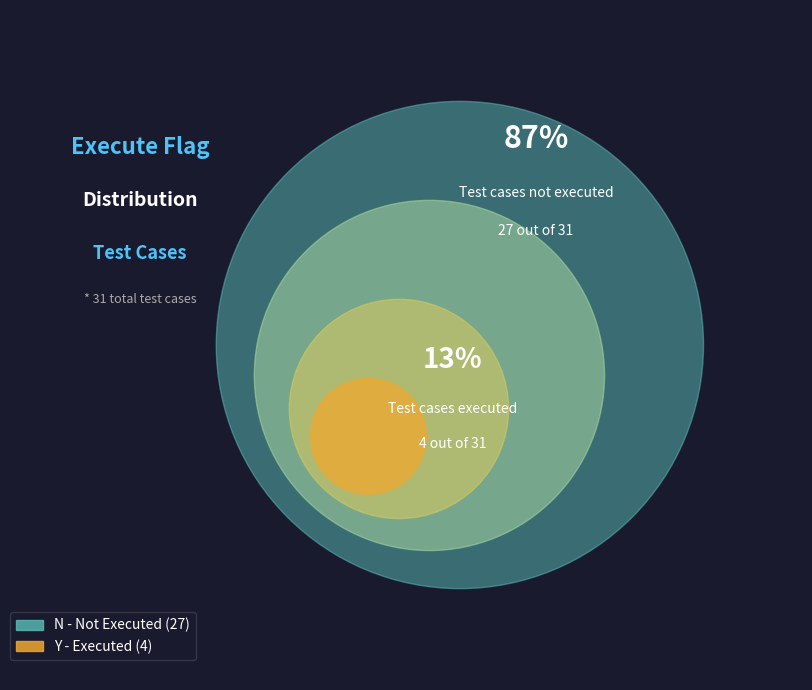

True or false: Y accounts for 23% of the total.

False